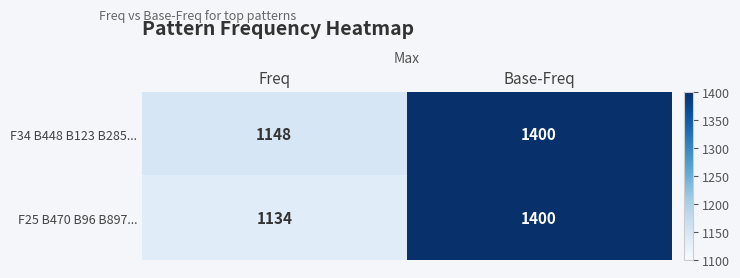

What is the difference between the F25 B470 B96 B897... values at Freq and Base-Freq?

266